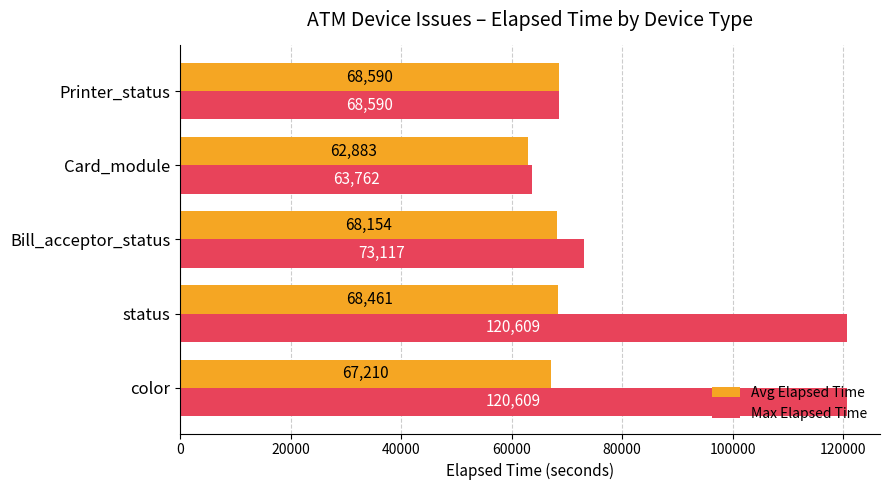

What is the spread (max minus min) of values at Card_module?

879